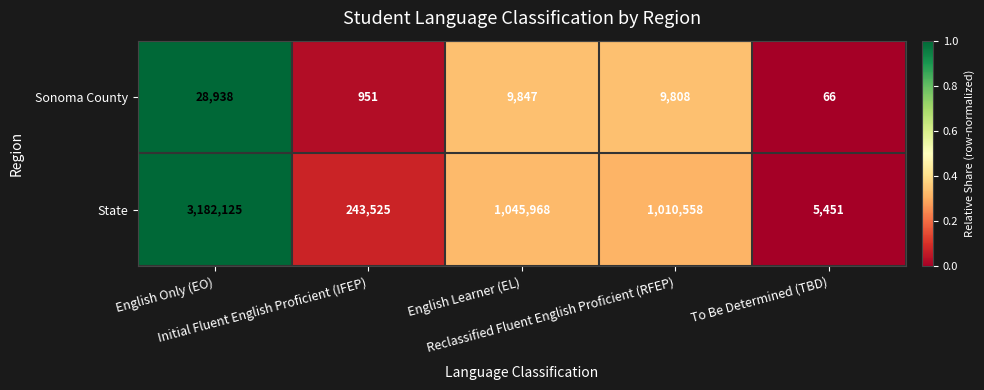

Which series has the largest range (max minus min)?

State